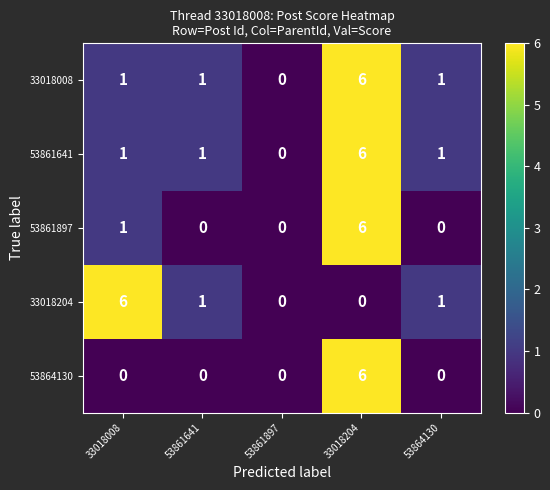

What is the difference between the maximum and minimum values in the 33018204 series?

6